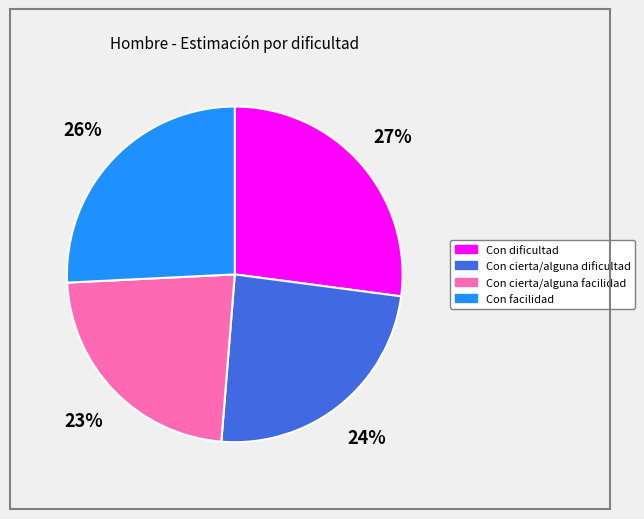

True or false: Con cierta/alguna facilidad accounts for 23% of the total.

True